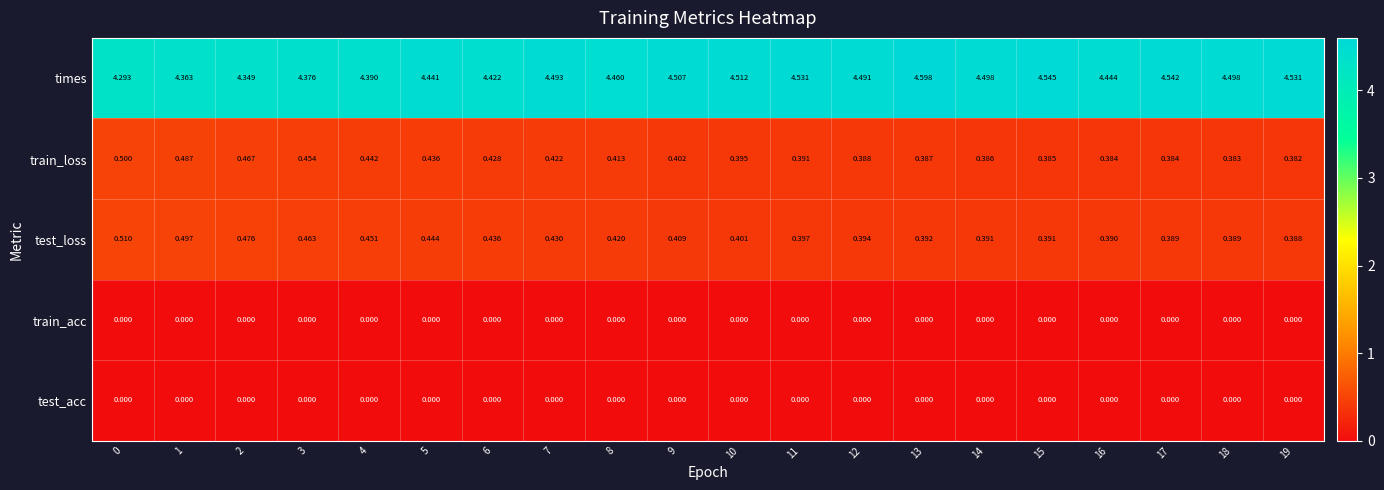

How many data points does each series have?

20